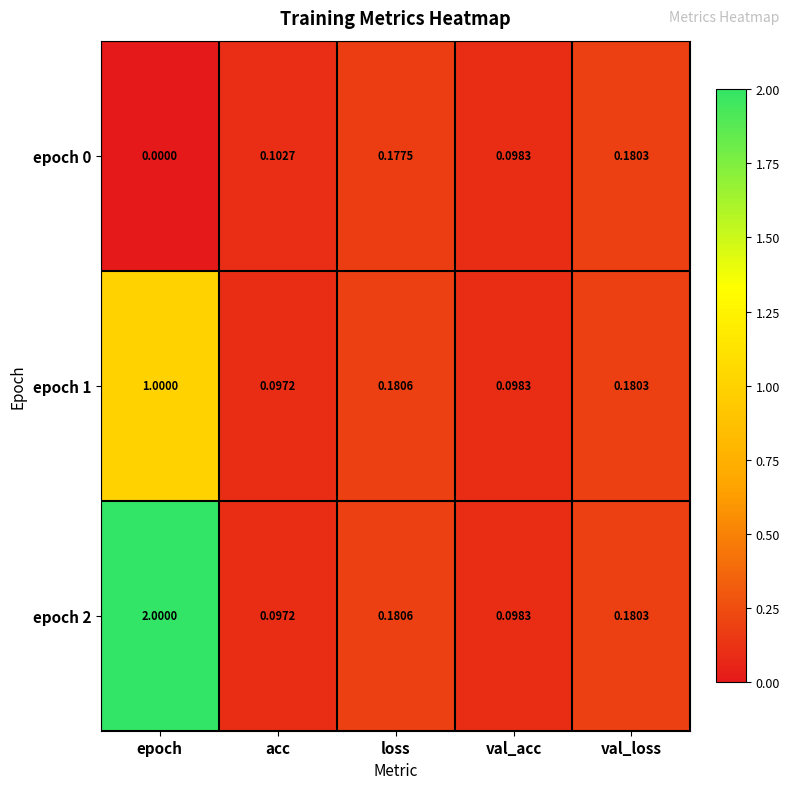

Which category has the lowest value in the epoch 0 series?

epoch